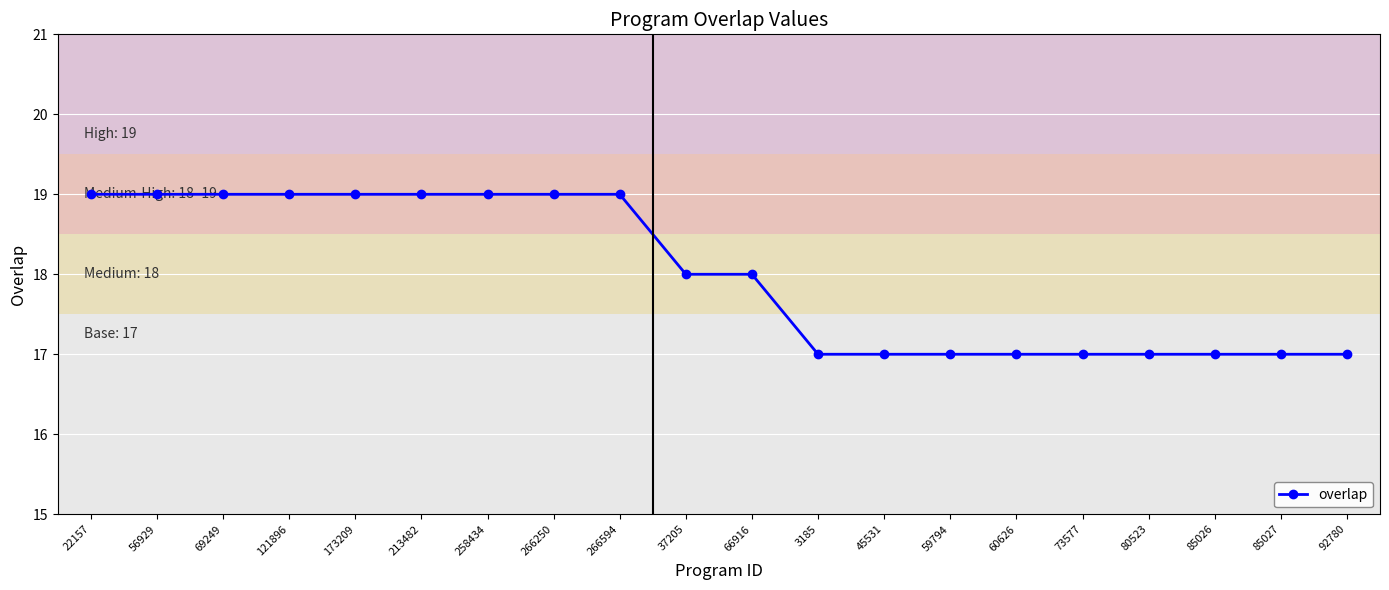

Is it true that the value at 266594 is 19?

True